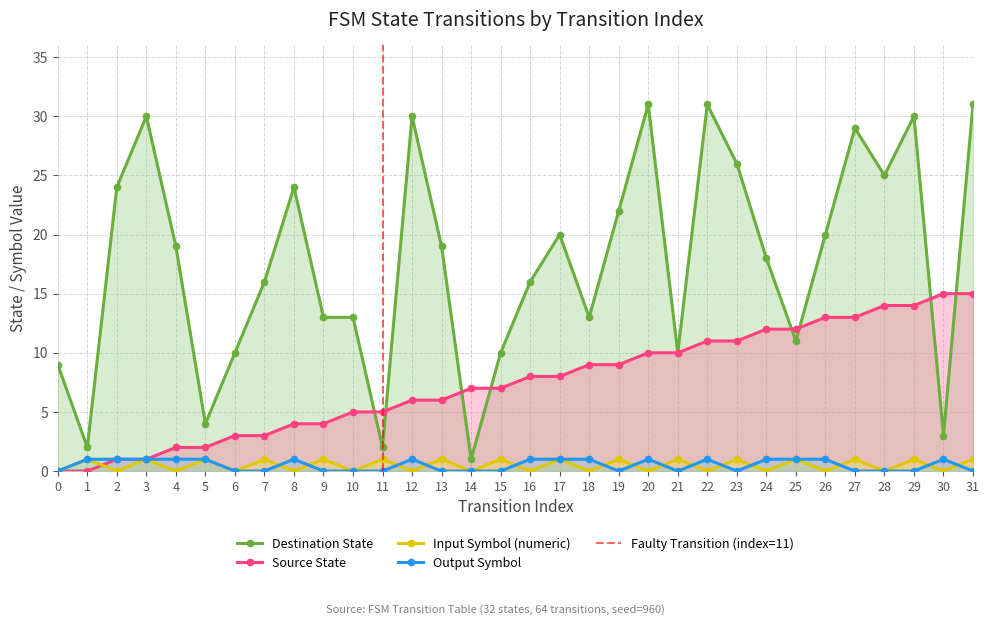

Reading left to right, what are all the values shown in this chart?

source_state: 0	0	1	1	2	2	3	3	4	4	5	5	6	6	7	7	8	8	9	9	10	10	11	11	12	12	13	13	14	14	15	15
destination_state: 9	2	24	30	19	4	10	16	24	13	13	2	30	19	1	10	16	20	13	22	31	10	31	26	18	11	20	29	25	30	3	31
input_symbol_num: 0	1	0	1	0	1	0	1	0	1	0	1	0	1	0	1	0	1	0	1	0	1	0	1	0	1	0	1	0	1	0	1
output_symbol: 0	1	1	1	1	1	0	0	1	0	0	0	1	0	0	0	1	1	1	0	1	0	1	0	1	1	1	0	0	0	1	0